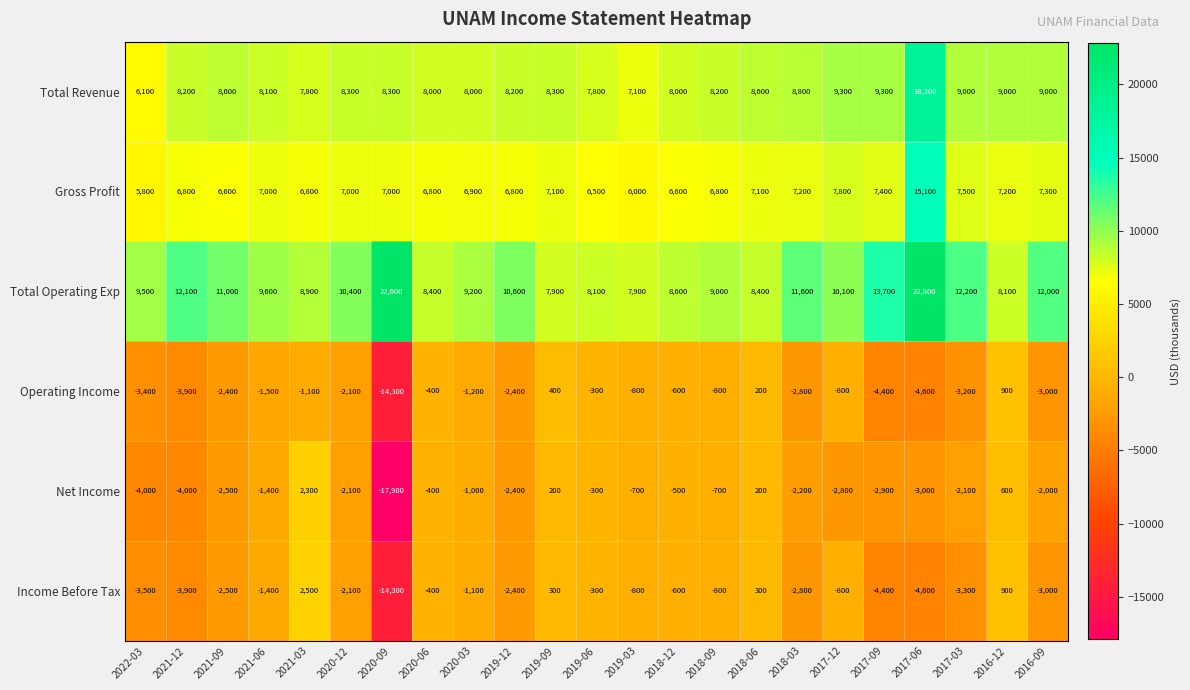

Which series has the largest range (max minus min)?

Net Income